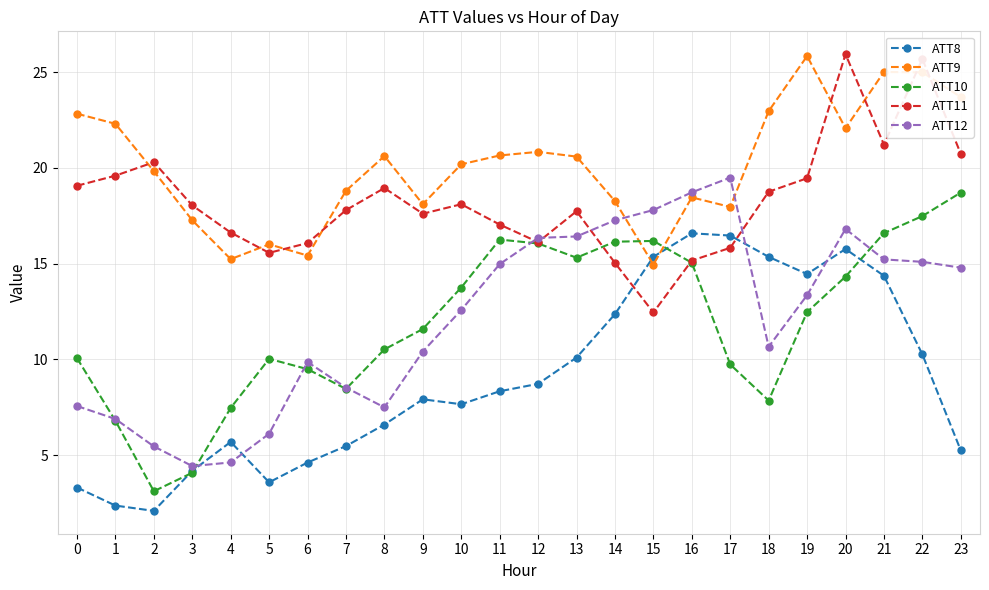

Which series changed the most between 8 and 11?

ATT12